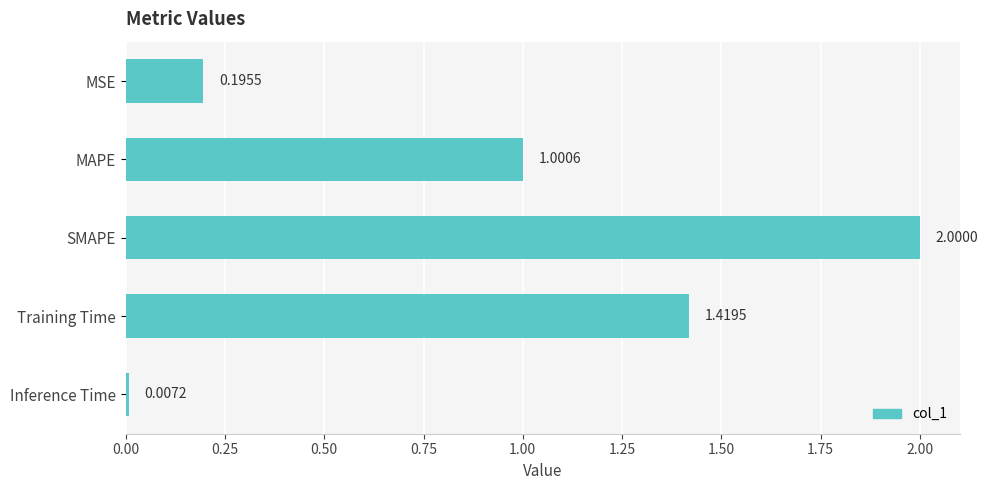

Which has a higher value, Inference Time or MAPE?

MAPE